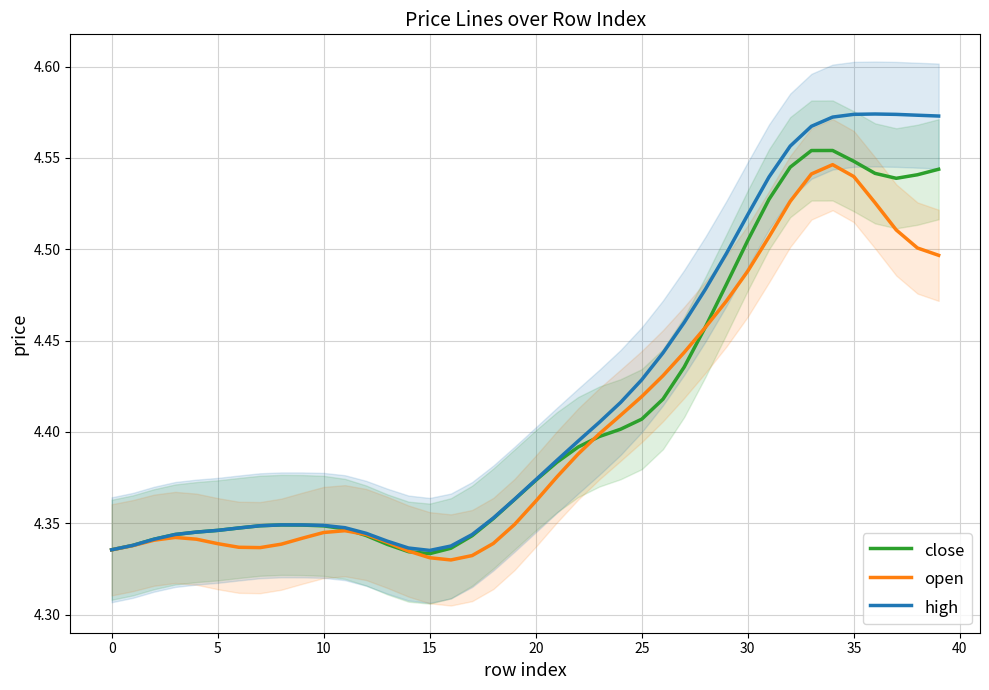

Which label corresponds to the largest value in the chart?

36